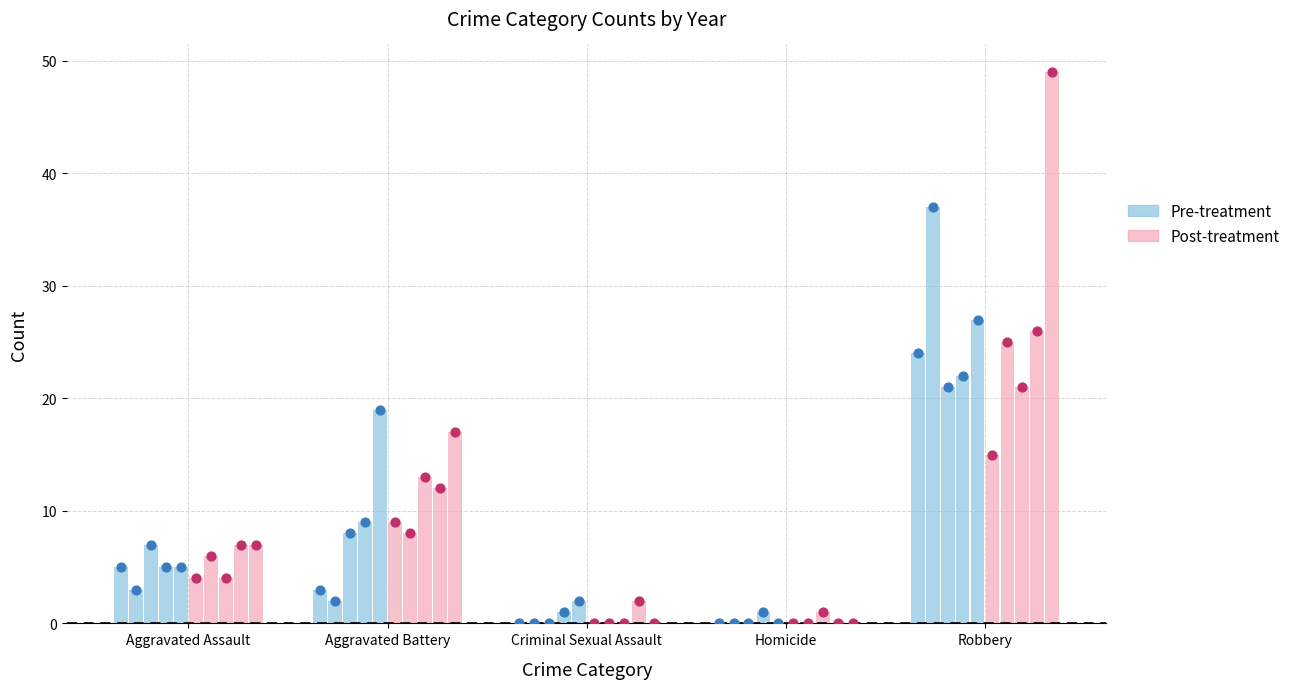

At which category is the sum across all series the highest?

Robbery